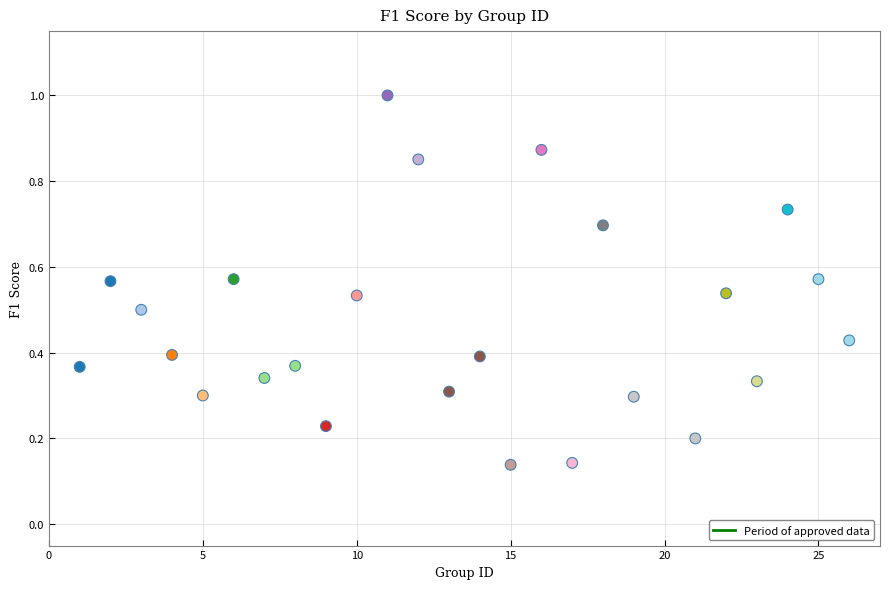

Count the number of points in this scatter plot.

25